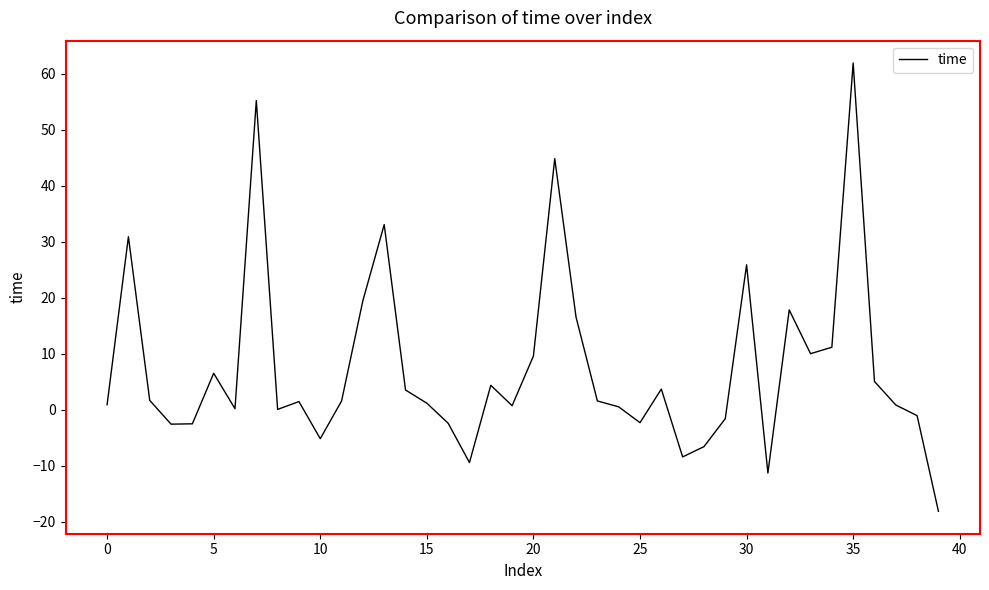

What is the smallest value displayed?

-18.2